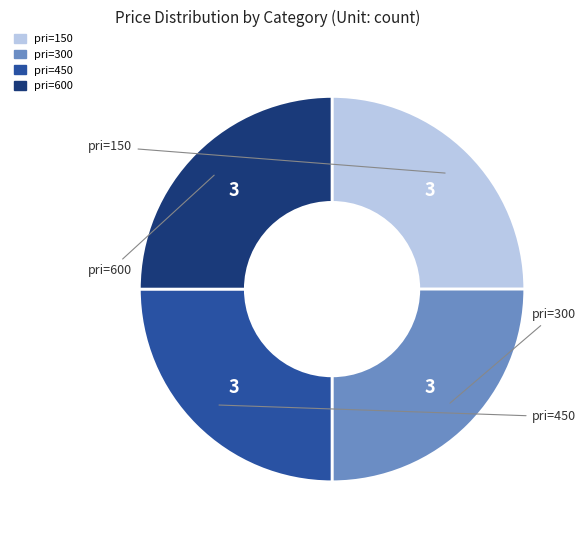

Count the number of slices in the pie.

4